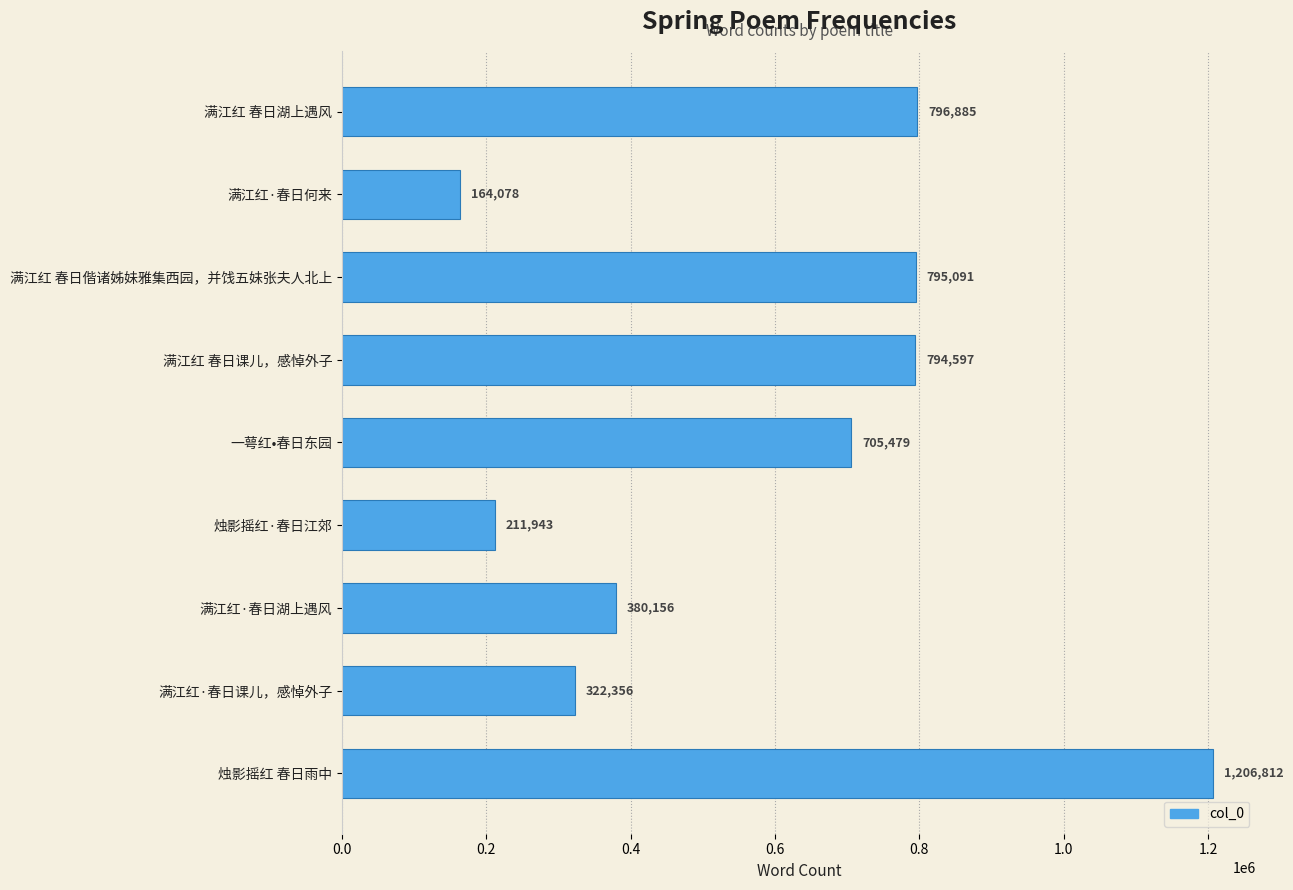

How many data points are less than 705479?

4